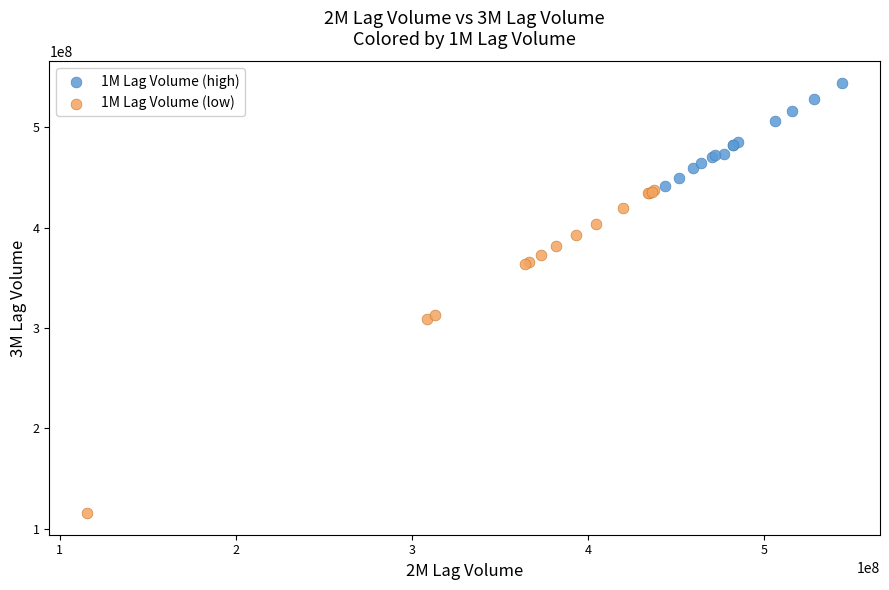

Which series contains the lowest Y value?

1M Lag Volume (low)